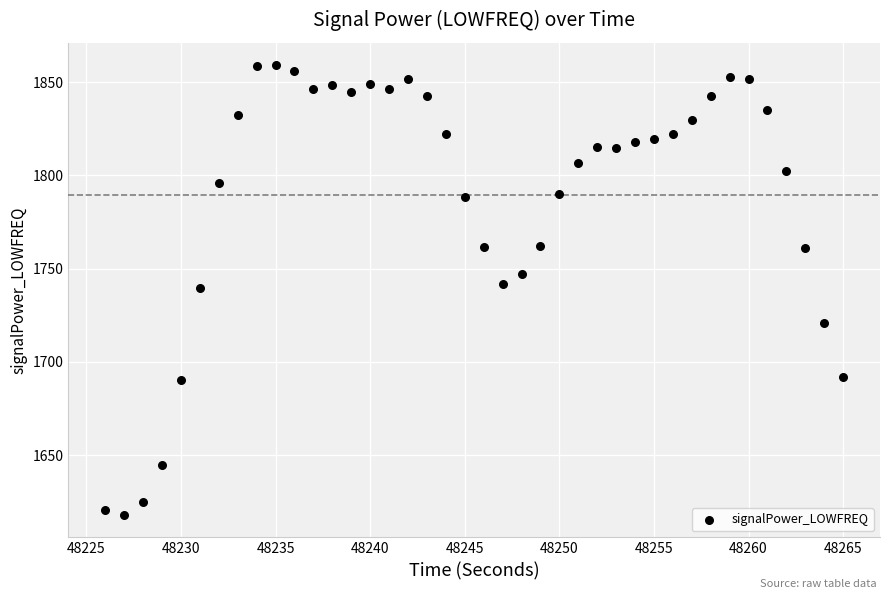

What is the range of Y values (max minus min)?

241.0